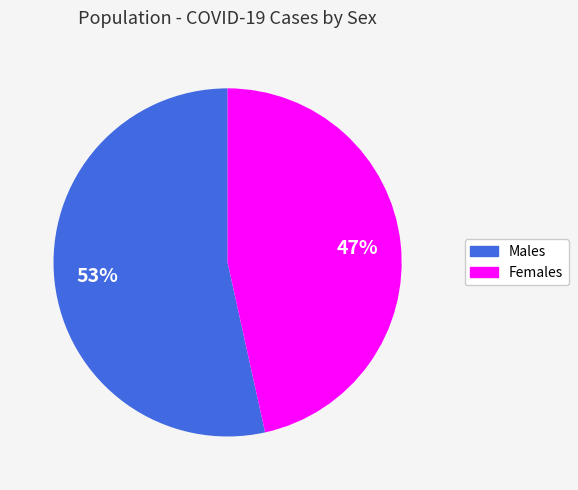

Is there a majority slice in this chart?

Yes